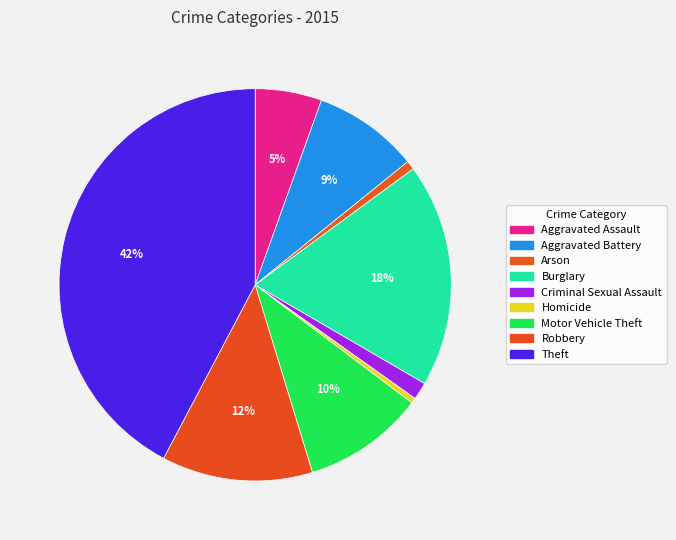

Is there a majority slice in this chart?

No